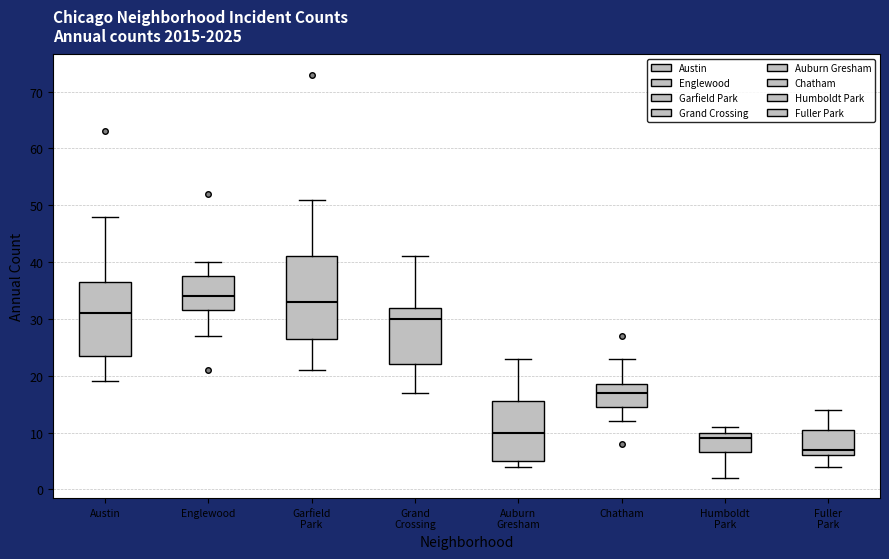

Reading left to right, transcribe this box plot: for each box, give where its median line is, the range the box spans, and where its two whiskers end, as read against the y-axis. The values are not printed on the chart, so give them approximately, as read against the axis.

Austin: median 31, box 24 to 37, whiskers 19 to 48
Englewood: median 34, box 32 to 38, whiskers 27 to 40
Garfield Park: median 33, box 27 to 41, whiskers 21 to 51
Grand Crossing: median 30, box 22 to 32, whiskers 17 to 41
Auburn Gresham: median 10, box 5 to 16, whiskers 4 to 23
Chatham: median 17, box 15 to 19, whiskers 12 to 23
Humboldt Park: median 9, box 7 to 10, whiskers 2 to 11
Fuller Park: median 7, box 6 to 11, whiskers 4 to 14